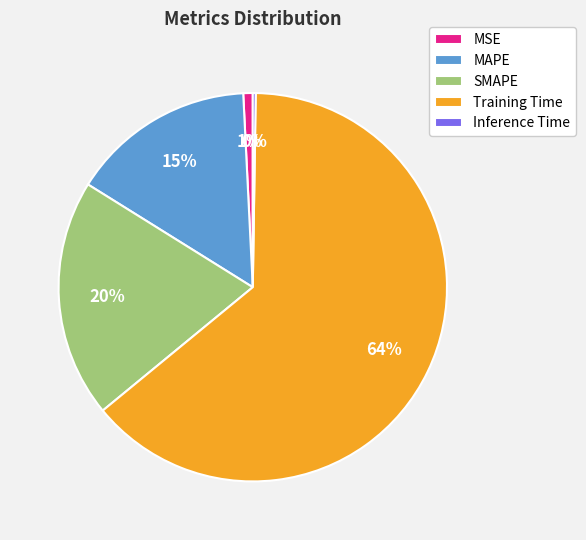

Which category has the biggest portion of the pie?

Training Time